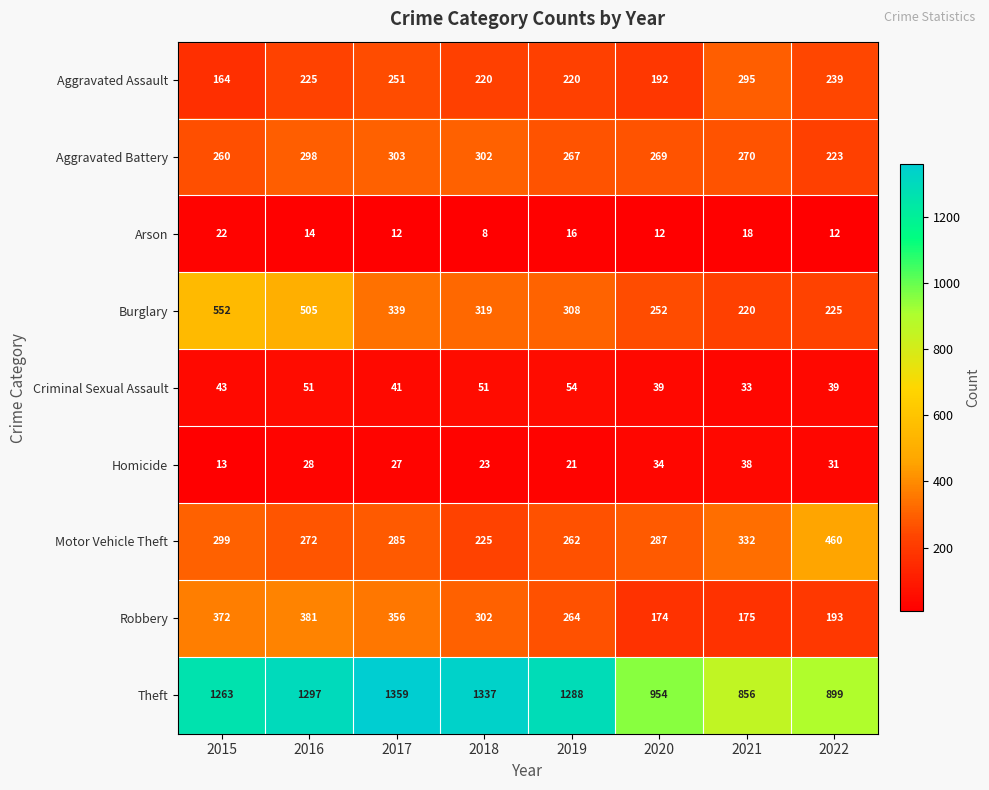

Where is Aggravated Assault nearest to the value 229?

2016